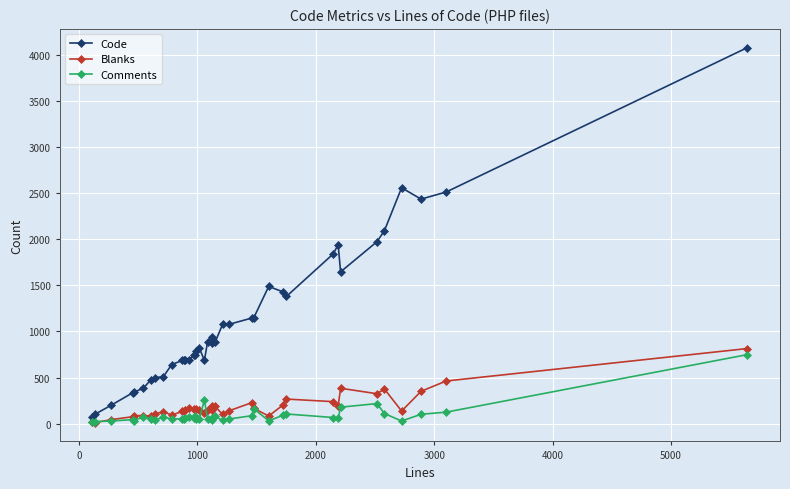

What are all the series names shown in the legend?

Code, Blanks, Comments